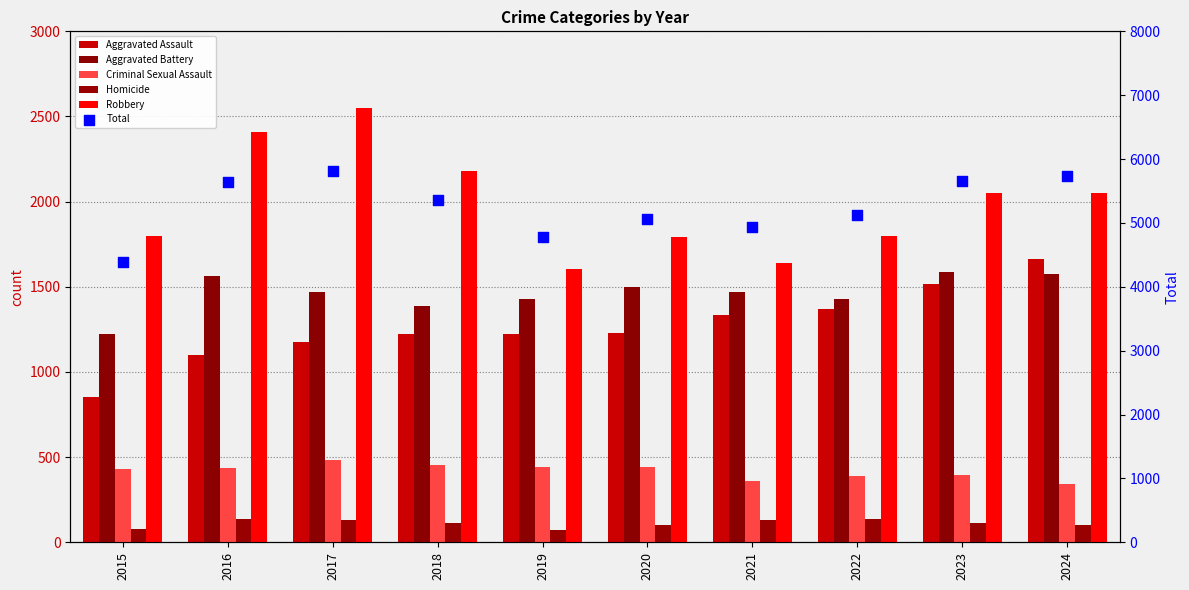

What is the total value across all series at 2024?

11474